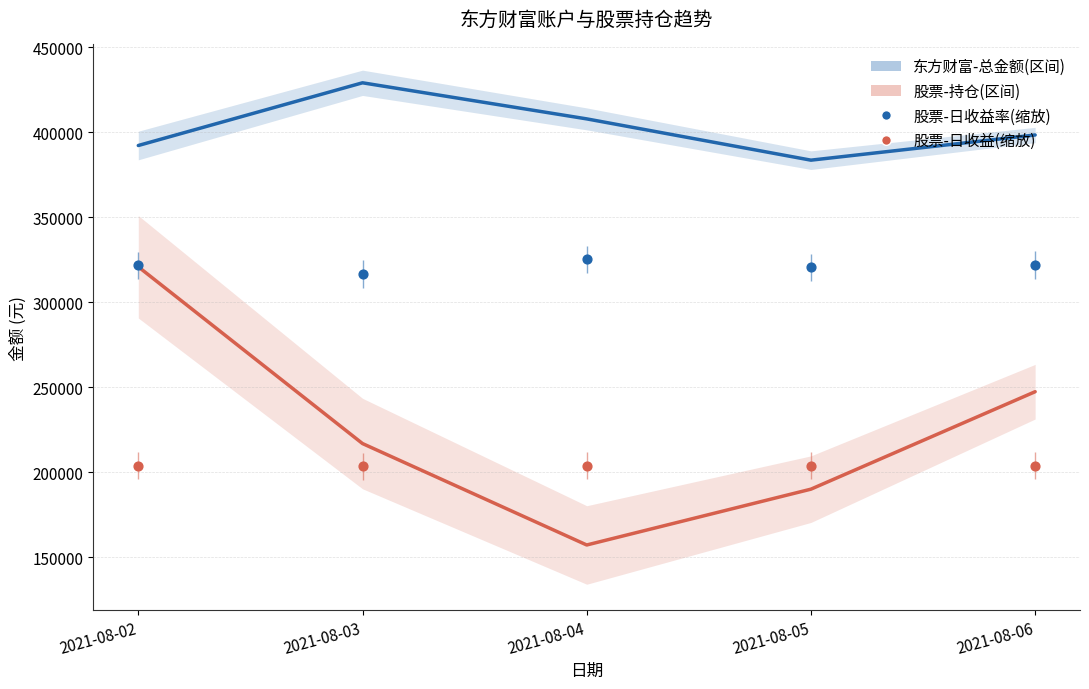

What is the total value across all series at 2021-08-05?

1097988.0